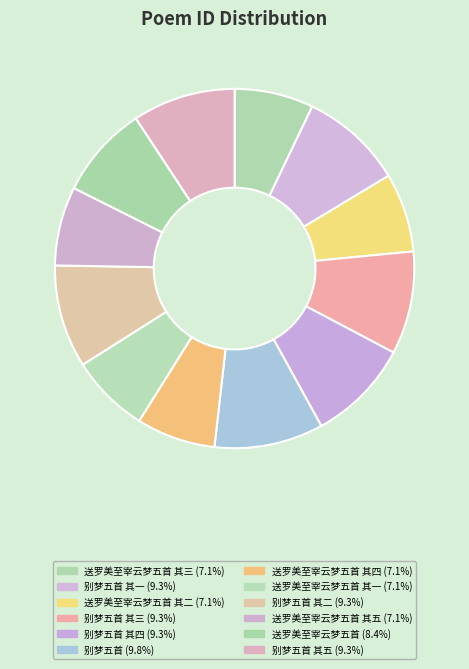

Rank the categories by value from highest to lowest.

别梦五首, 别梦五首 其五, 别梦五首 其四, 别梦五首 其三, 别梦五首 其二, 别梦五首 其一, 送罗美至宰云梦五首, 送罗美至宰云梦五首 其五, 送罗美至宰云梦五首 其四, 送罗美至宰云梦五首 其三, 送罗美至宰云梦五首 其二, 送罗美至宰云梦五首 其一